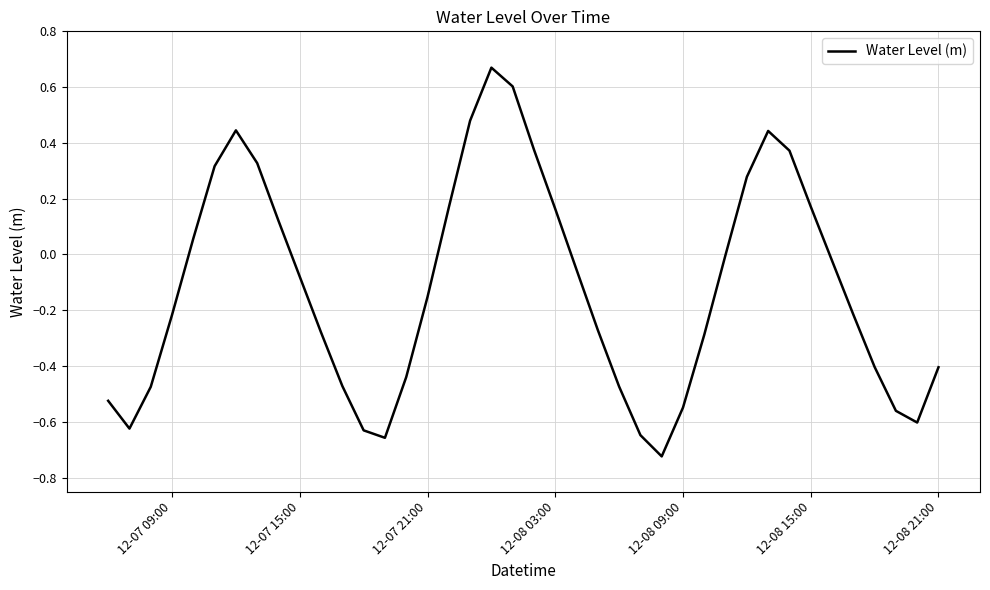

What is the difference between the maximum and minimum values?

1.4